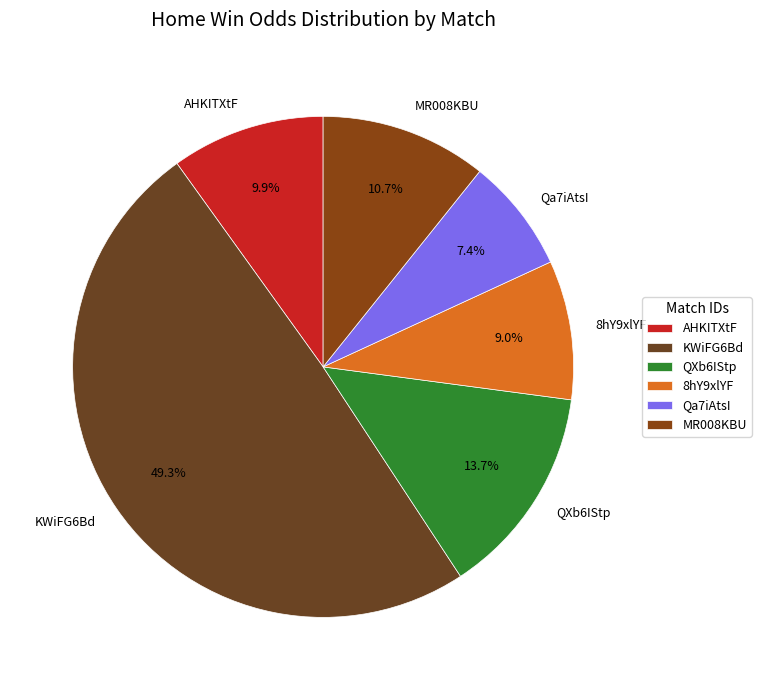

Rank the categories by value from lowest to highest.

Qa7iAtsI, 8hY9xlYF, AHKITXtF, MR008KBU, QXb6IStp, KWiFG6Bd